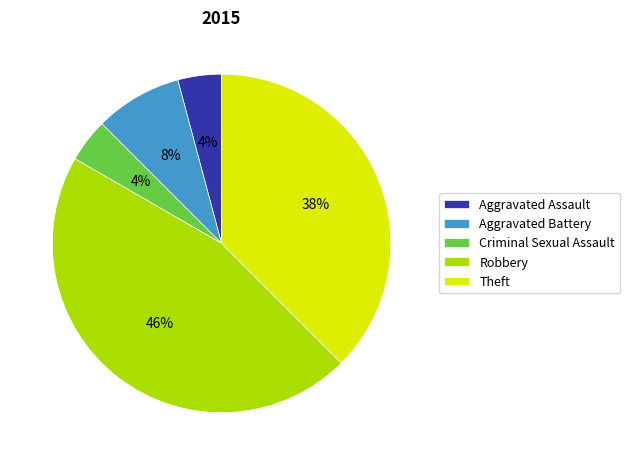

What is the largest slice in the pie chart?

Robbery